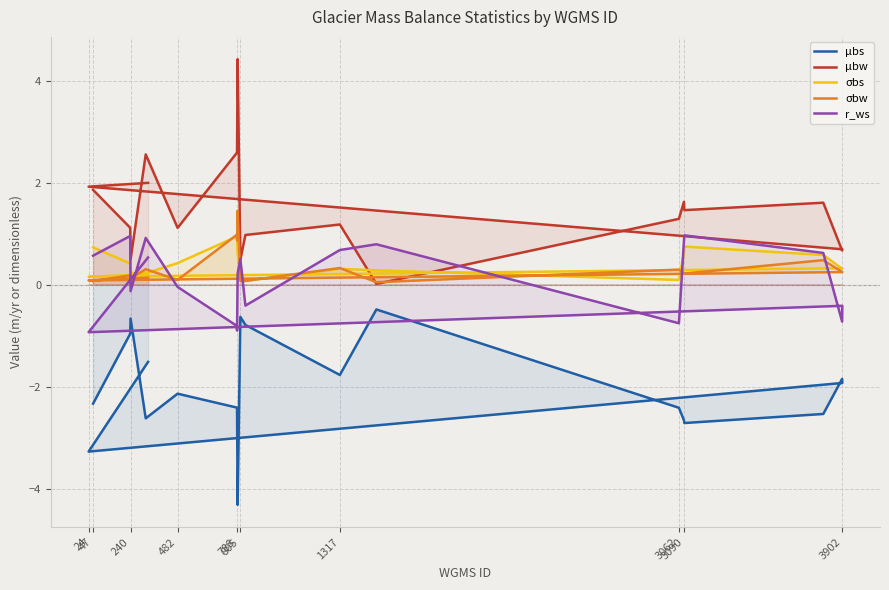

The value of μbw at 15 is 1.0. True or false?

False